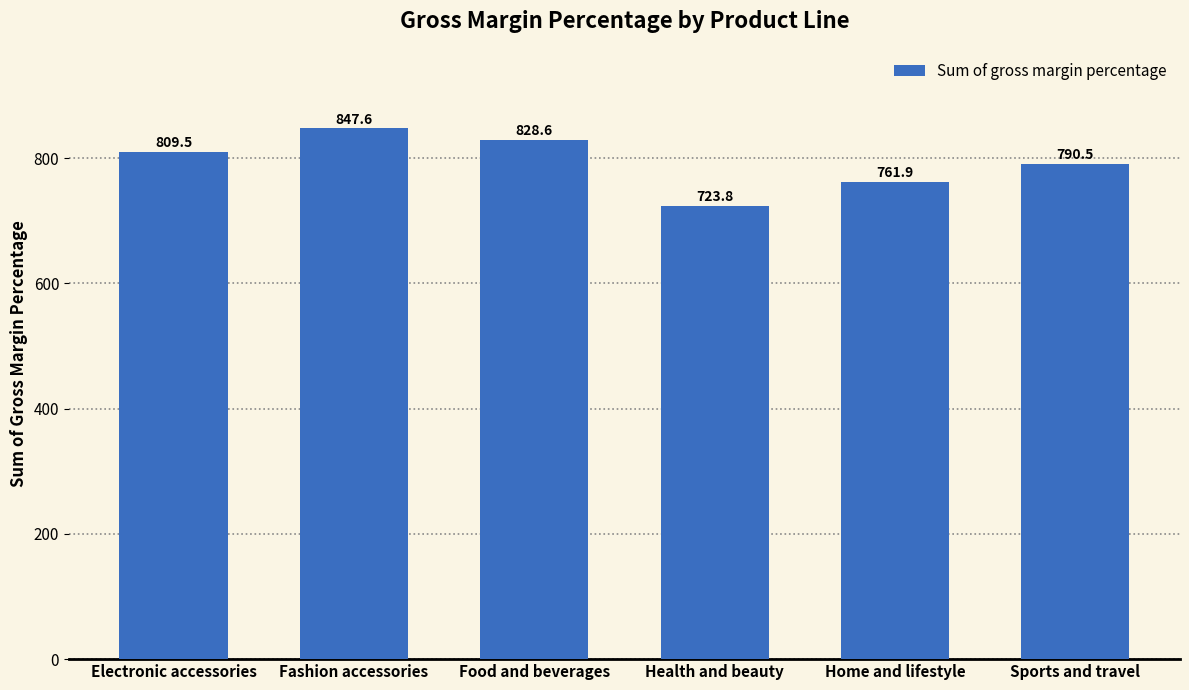

Between Electronic accessories and Home and lifestyle, which is larger?

Electronic accessories